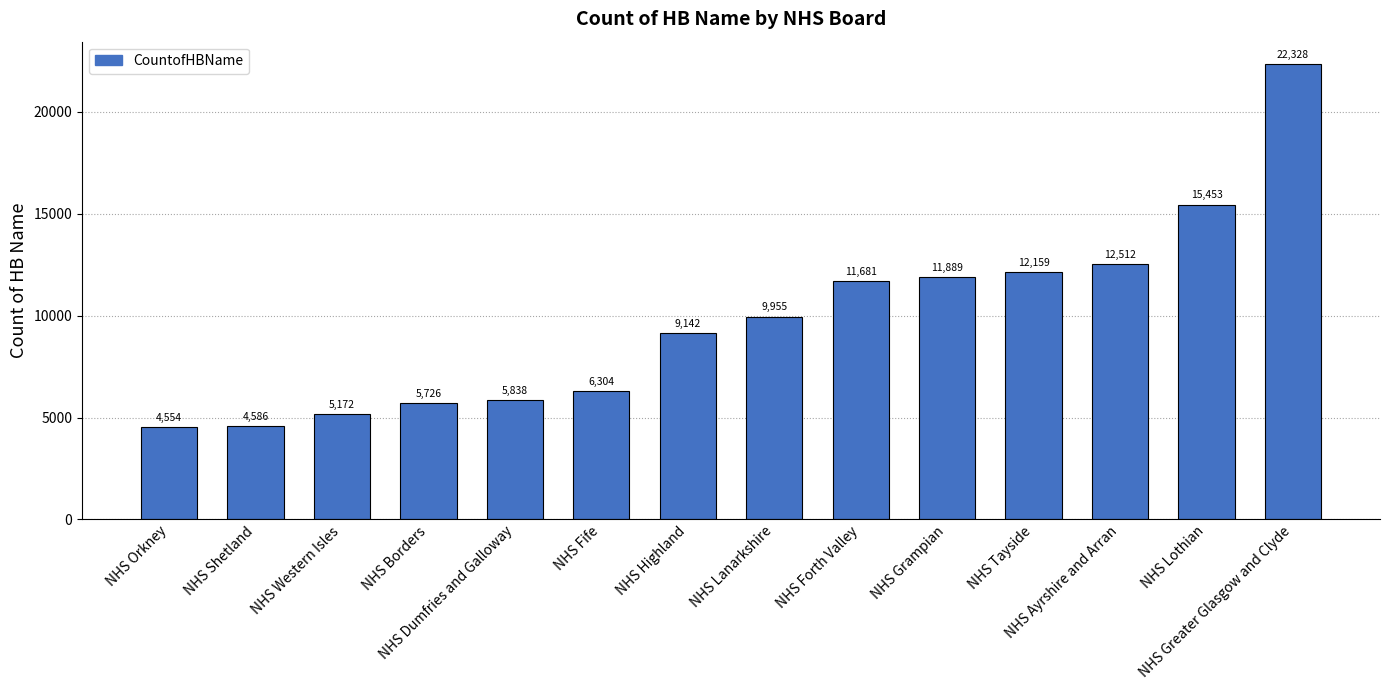

What is the average value?

9807